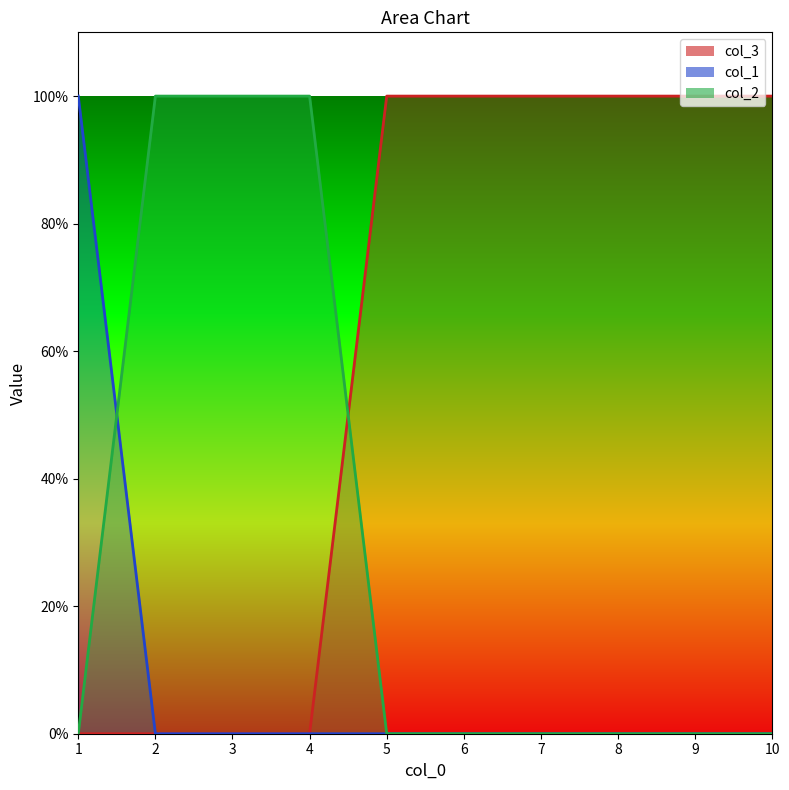

At how many categories does at least one series exceed 0?

10